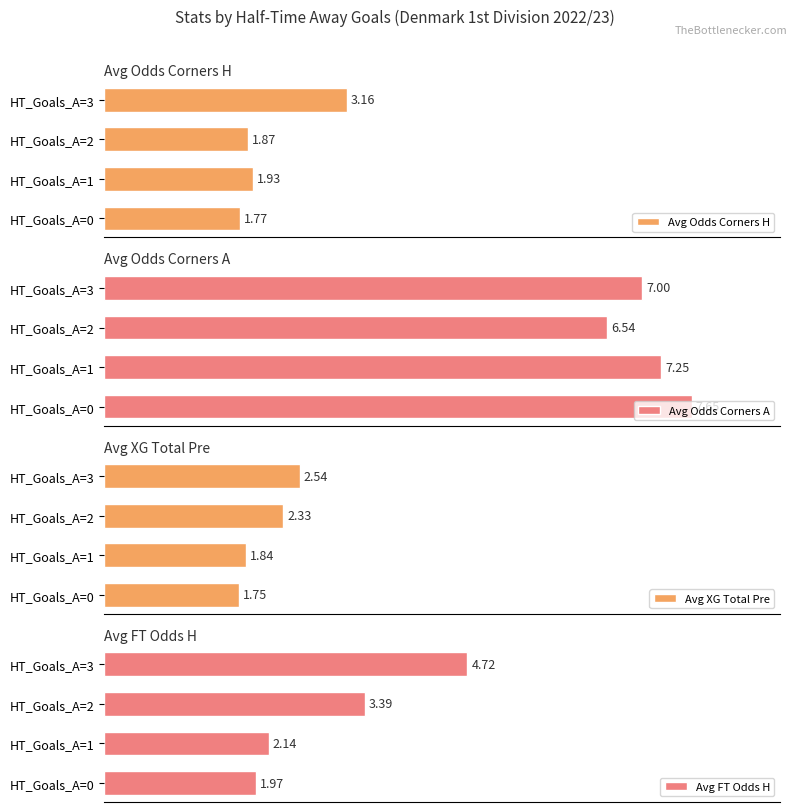

How many data points does each series have?

4